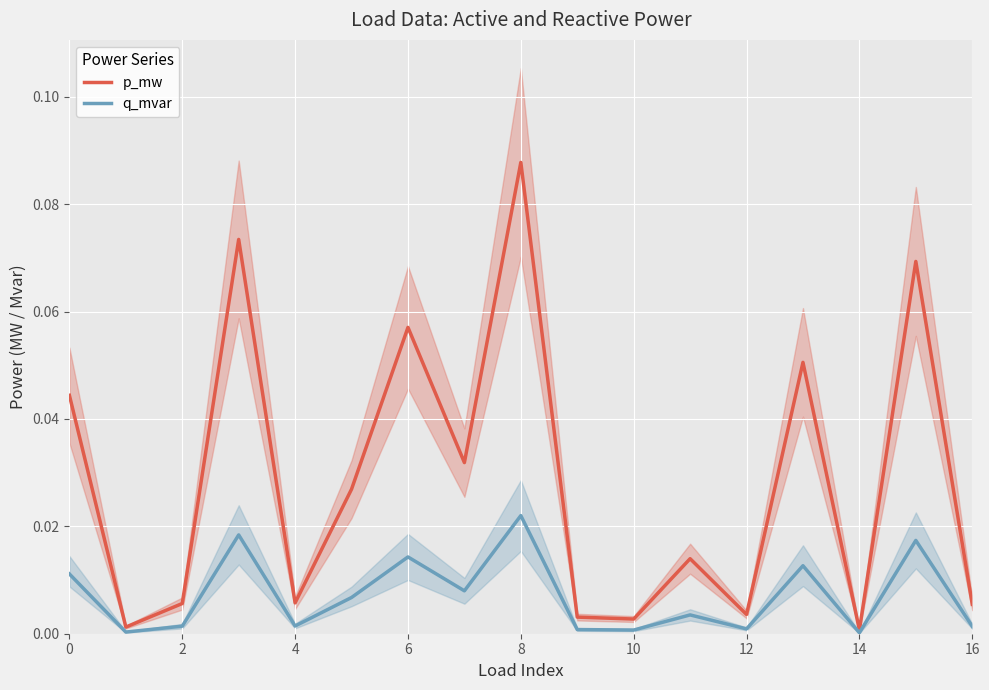

The q_mvar series shows 0.0 at 12. True or false?

True